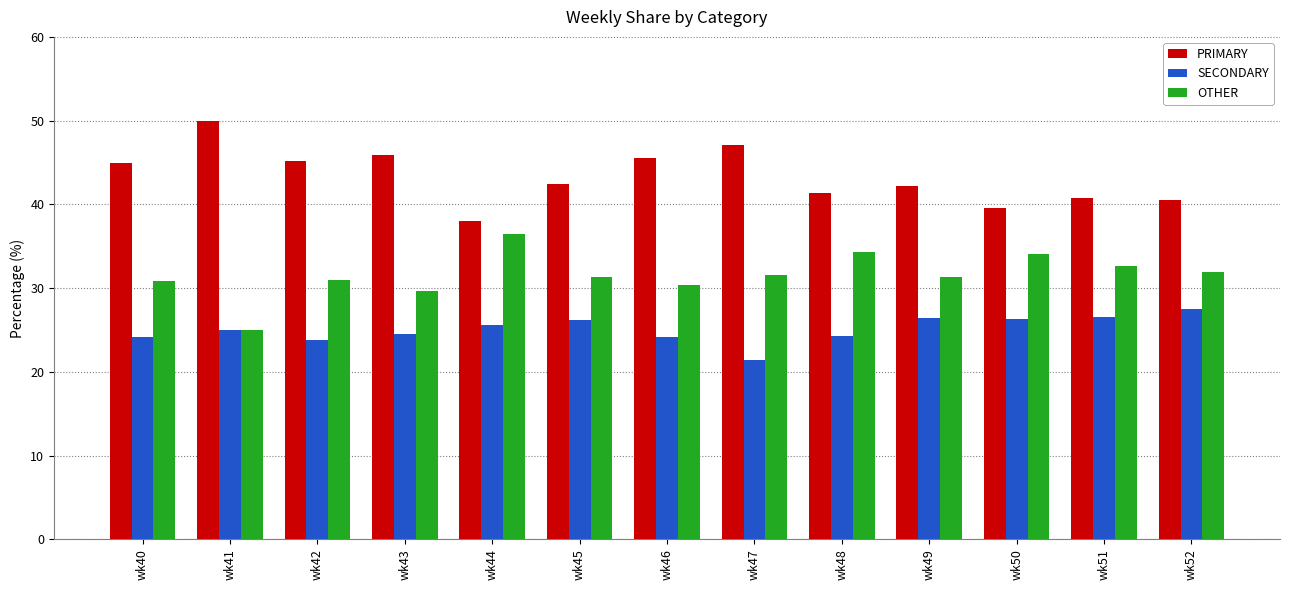

Rank the series at wk40 from lowest to highest value.

SECONDARY, OTHER, PRIMARY